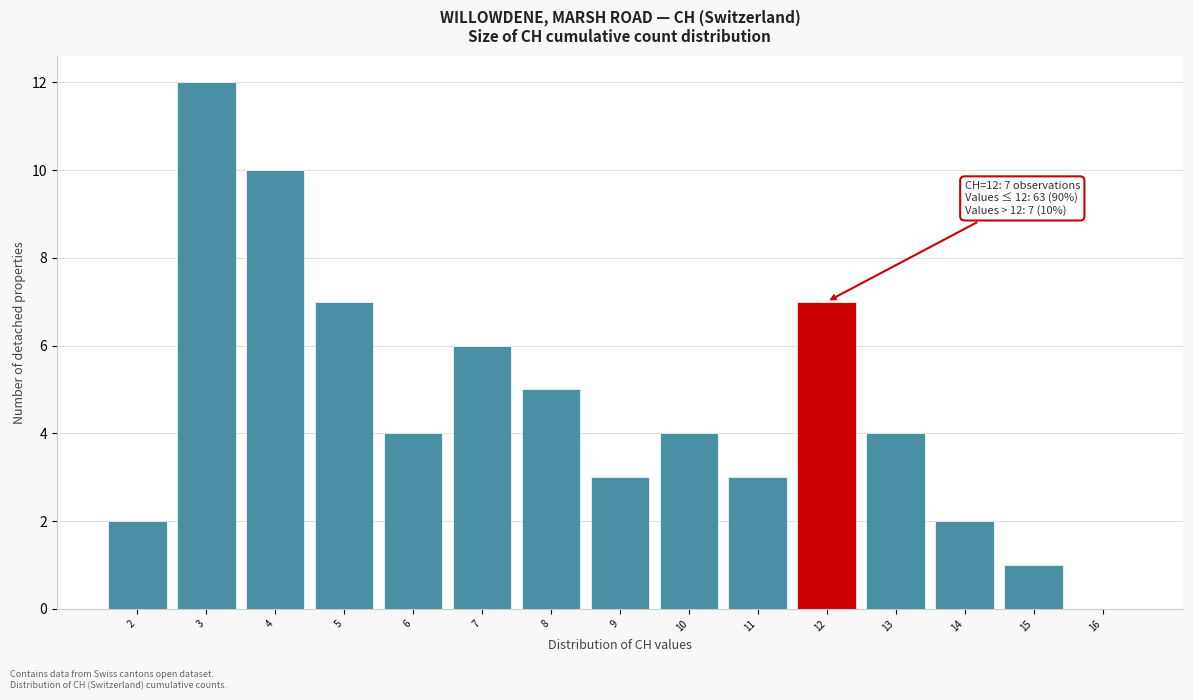

Which range on the x-axis has the tallest bar?

2.5 to 3.5